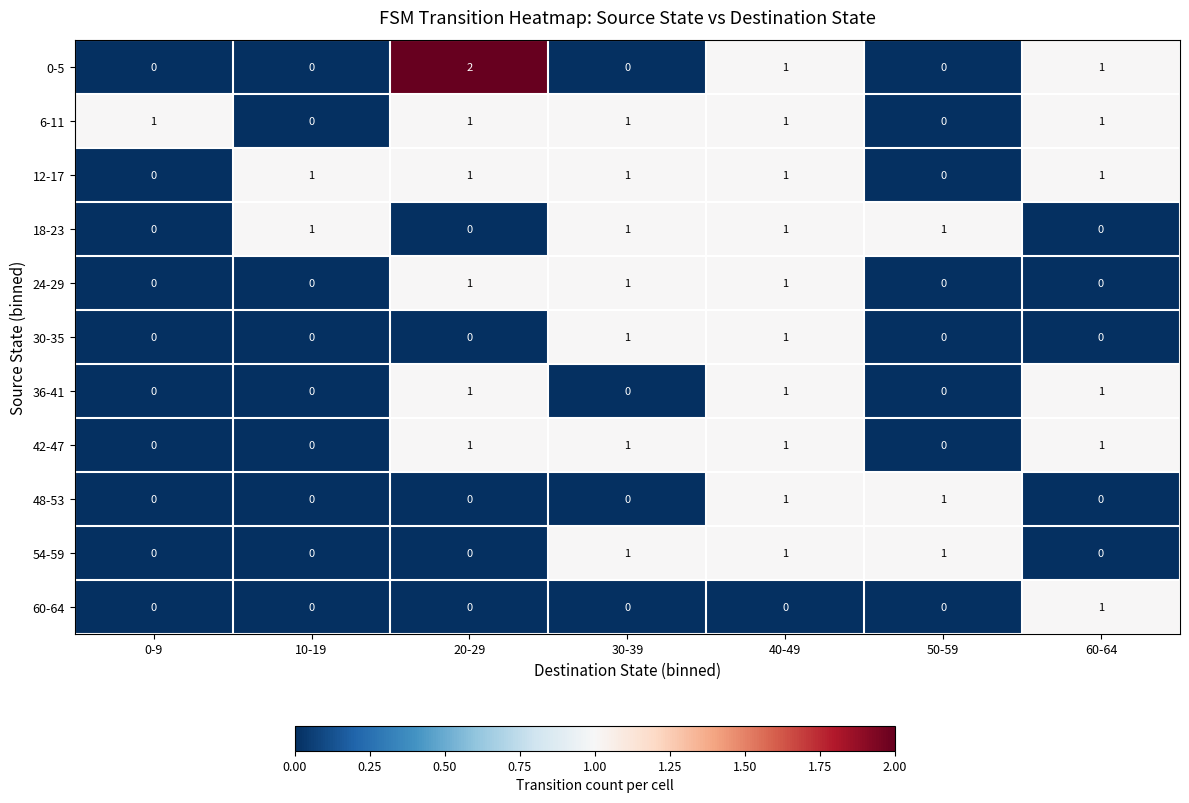

What is the total value across all series at 40-49?

10